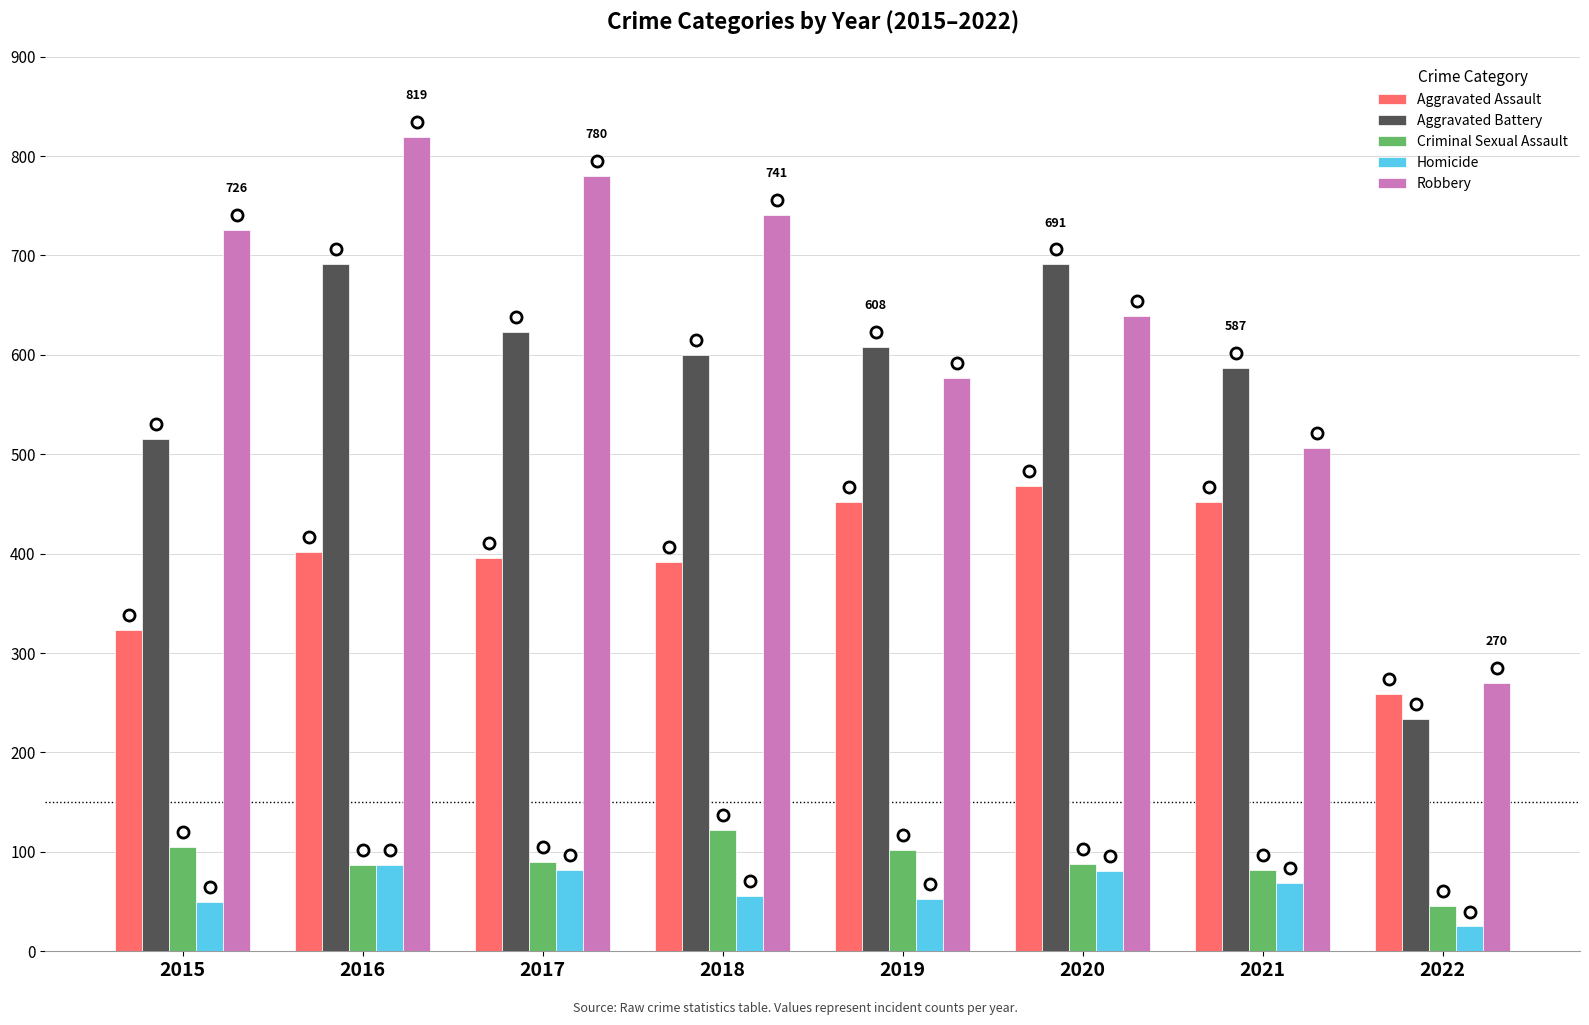

Which series changed the most between 2016 and 2021?

Robbery